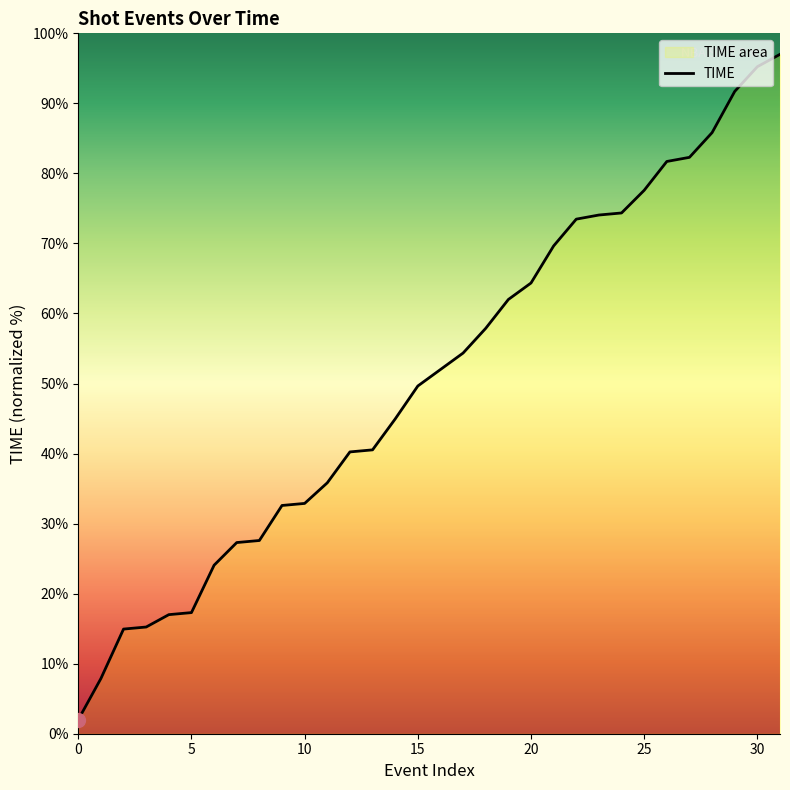

The value at 86 is 14.6. True or false?

False